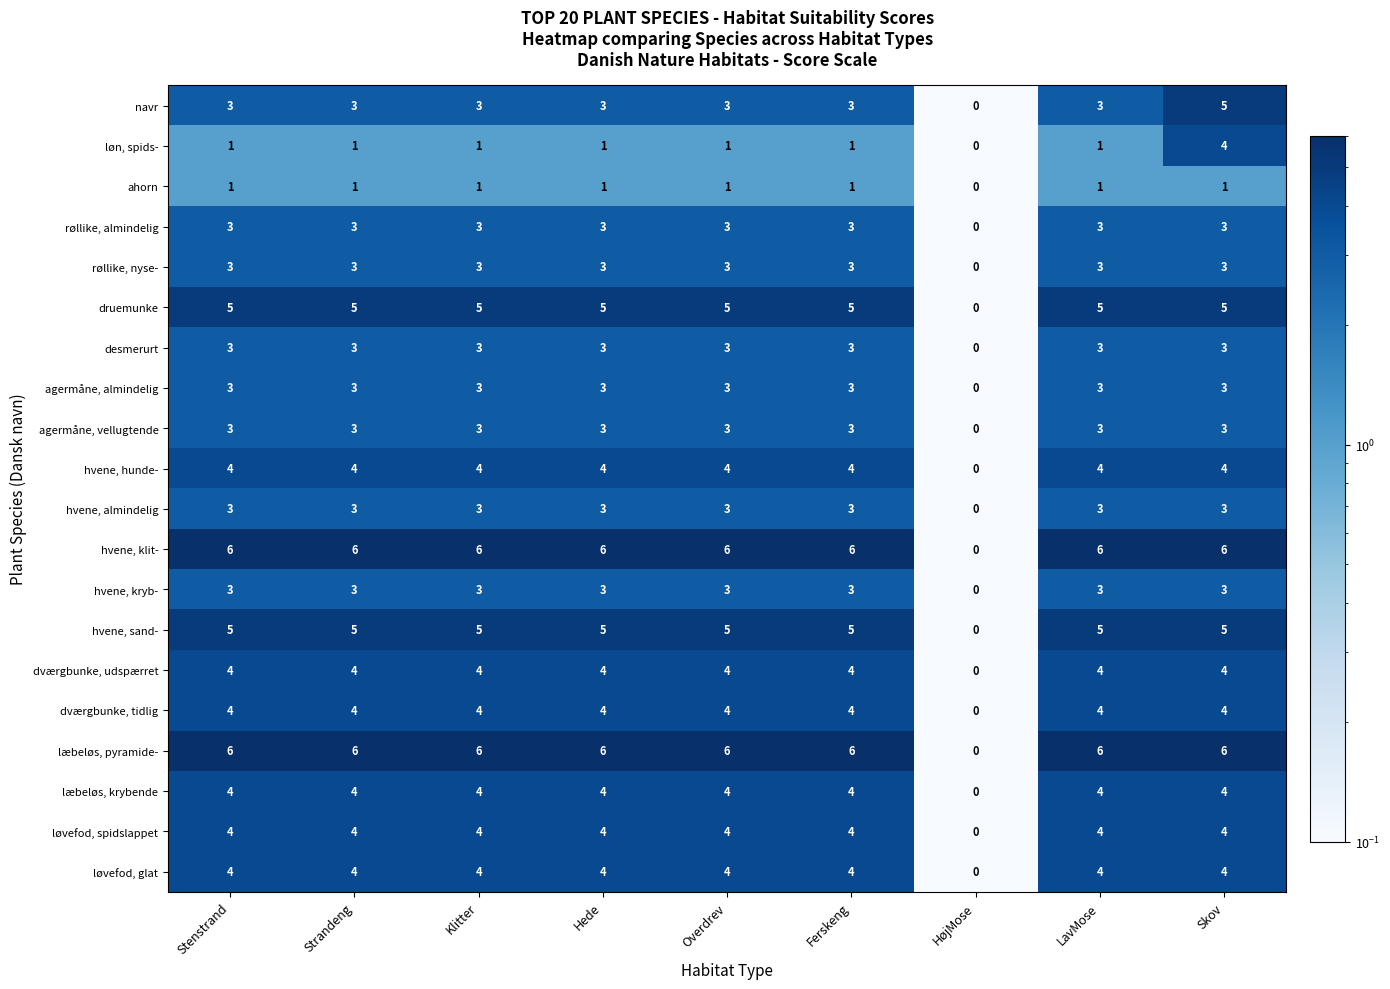

What is the greatest value displayed?

6